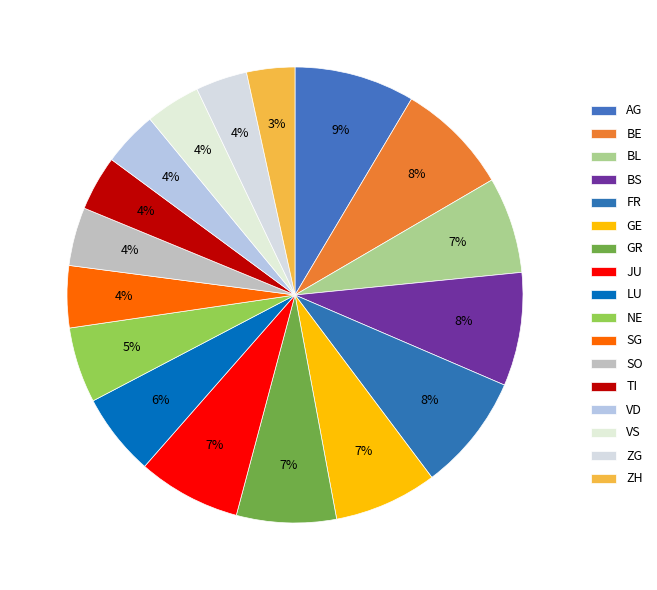

How many slices are in this pie chart?

17